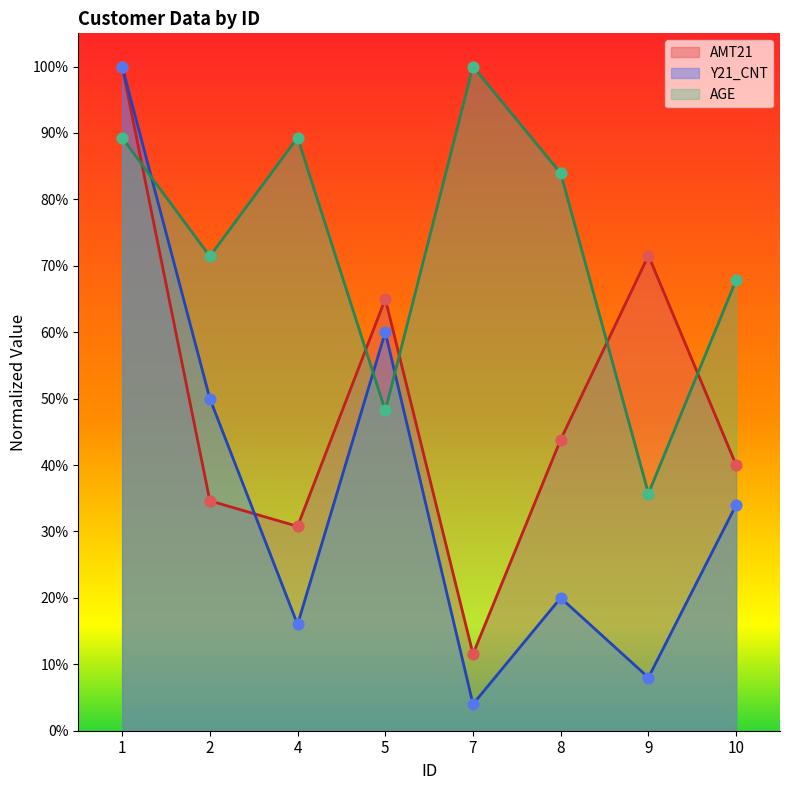

Which series has the largest total across all categories?

AGE